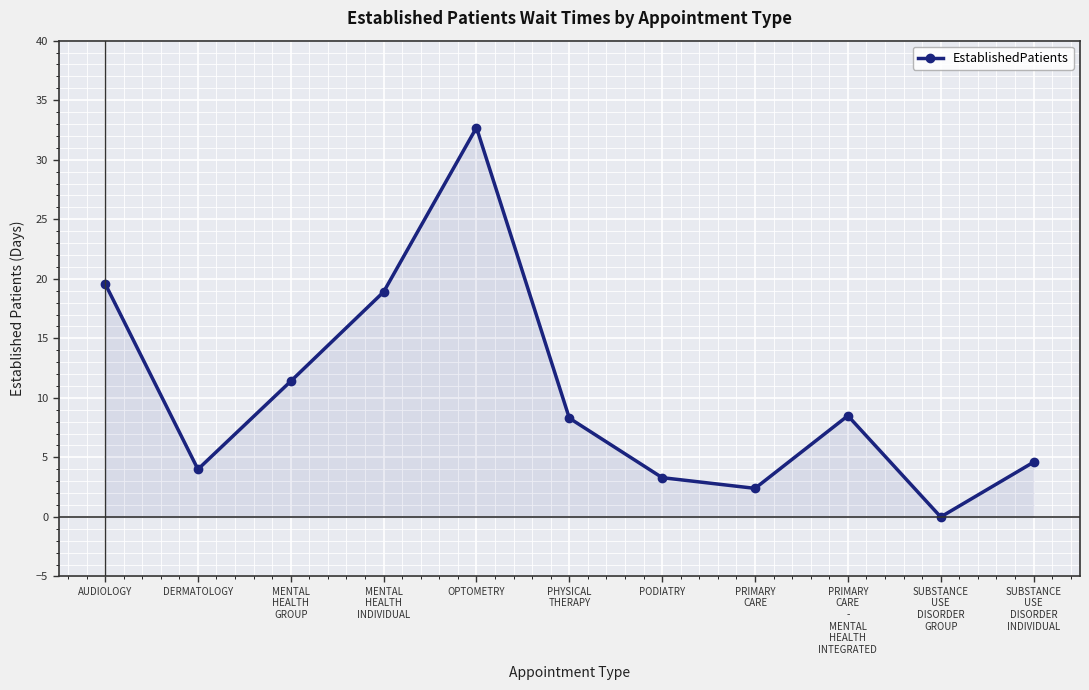

How many points are lower than both their immediate neighbors (excluding endpoints)?

3